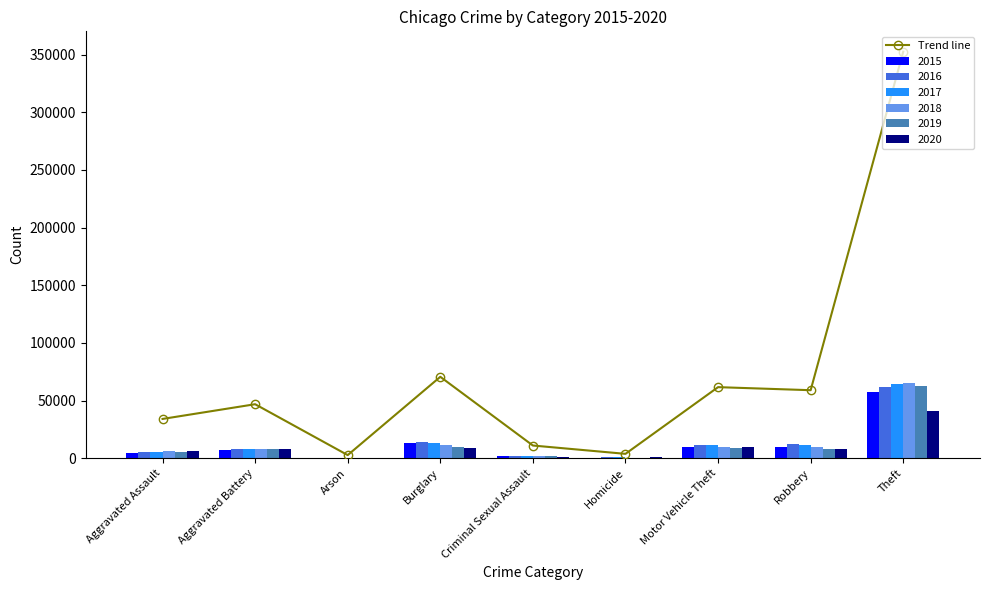

Which category has the lowest value across all series?

Arson